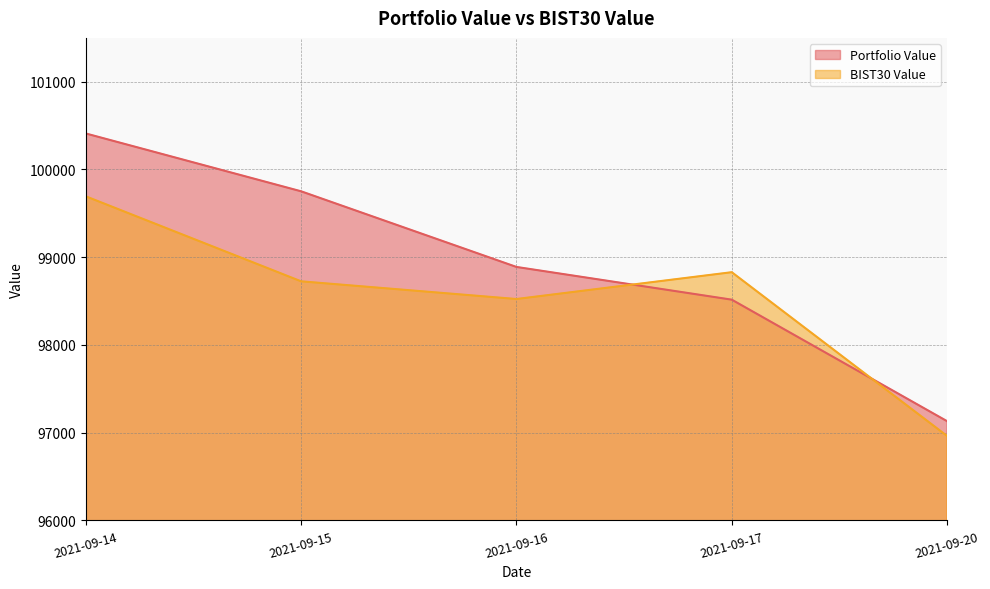

What is the difference between the highest and lowest values at 2021-09-20?

168.3